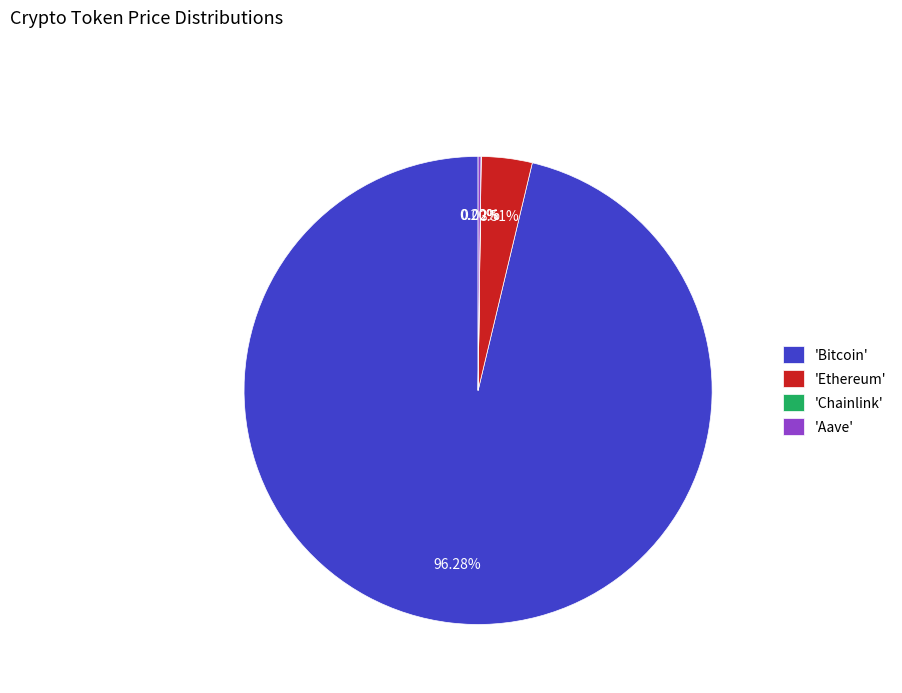

Which category has the biggest portion of the pie?

'Bitcoin'